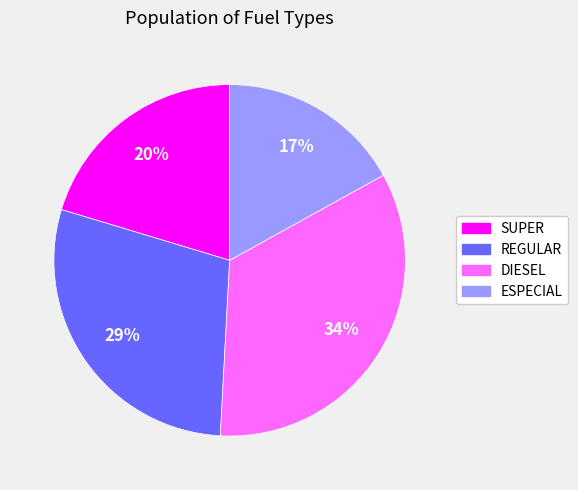

How many segments does this pie chart have?

4